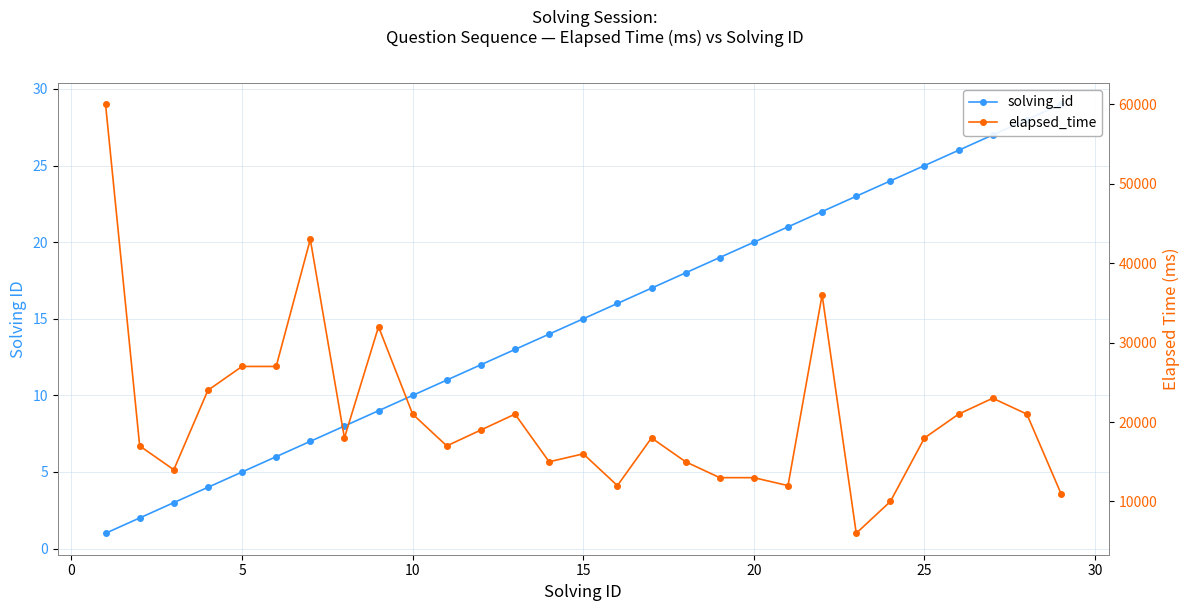

What is the spread (max minus min) of values at 0?

16998